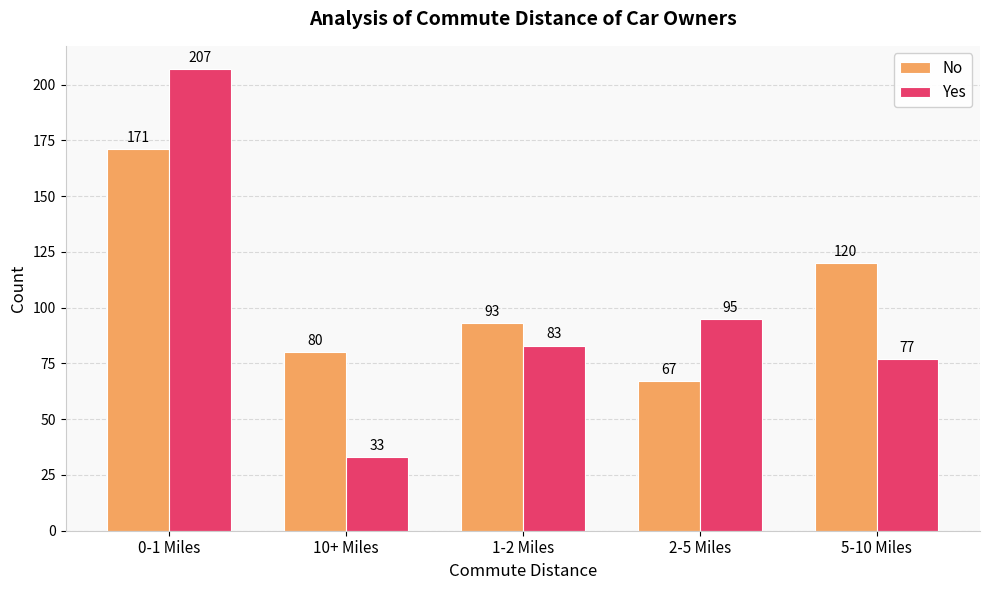

How many groups of bars are there?

5